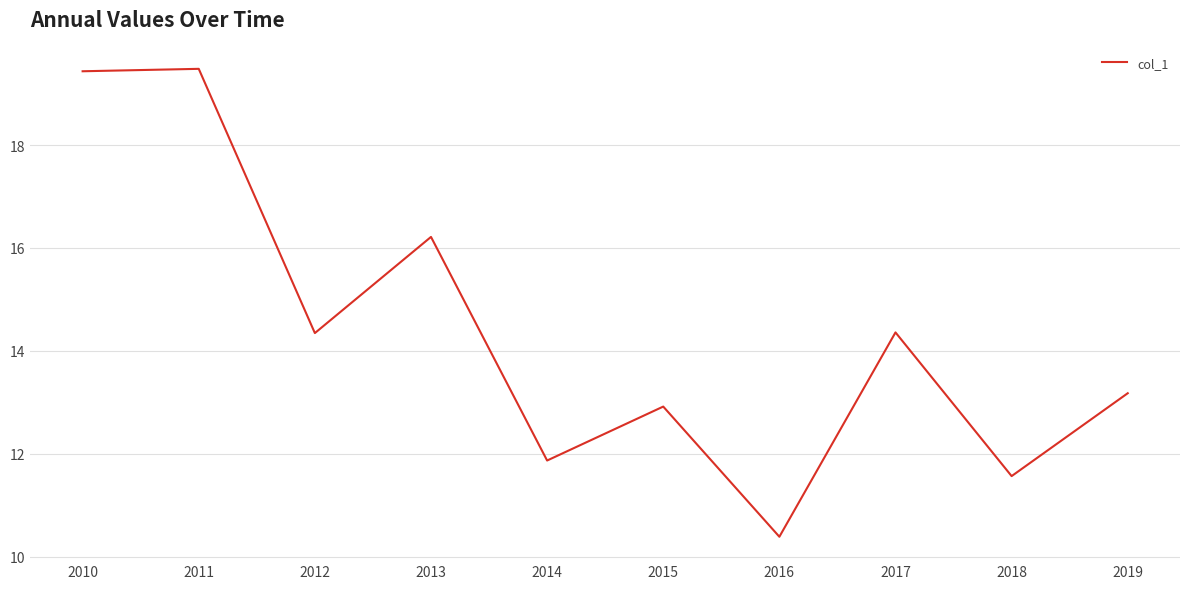

What is the difference between the values at 2010 and 2018?

7.9